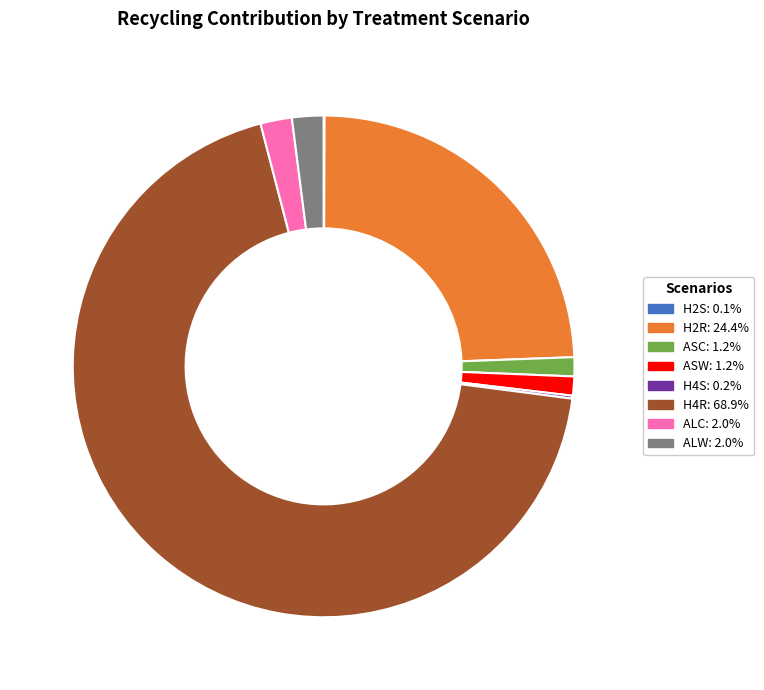

Do H2R and ALC together represent more than half of the pie?

No